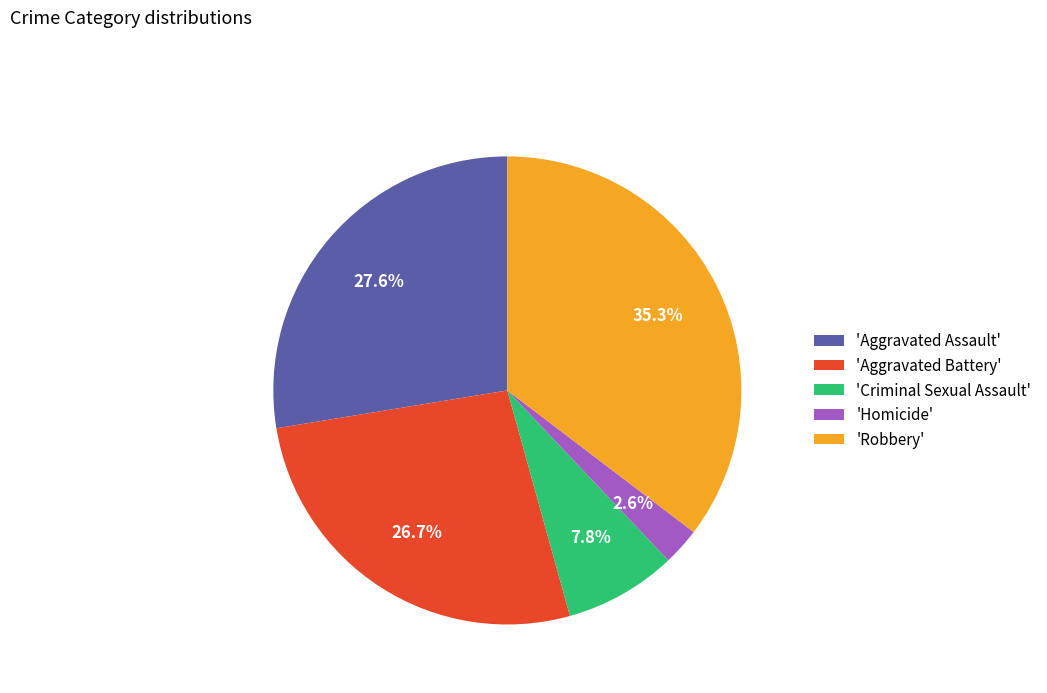

Do 'Homicide' and 'Robbery' together represent more than half of the pie?

No